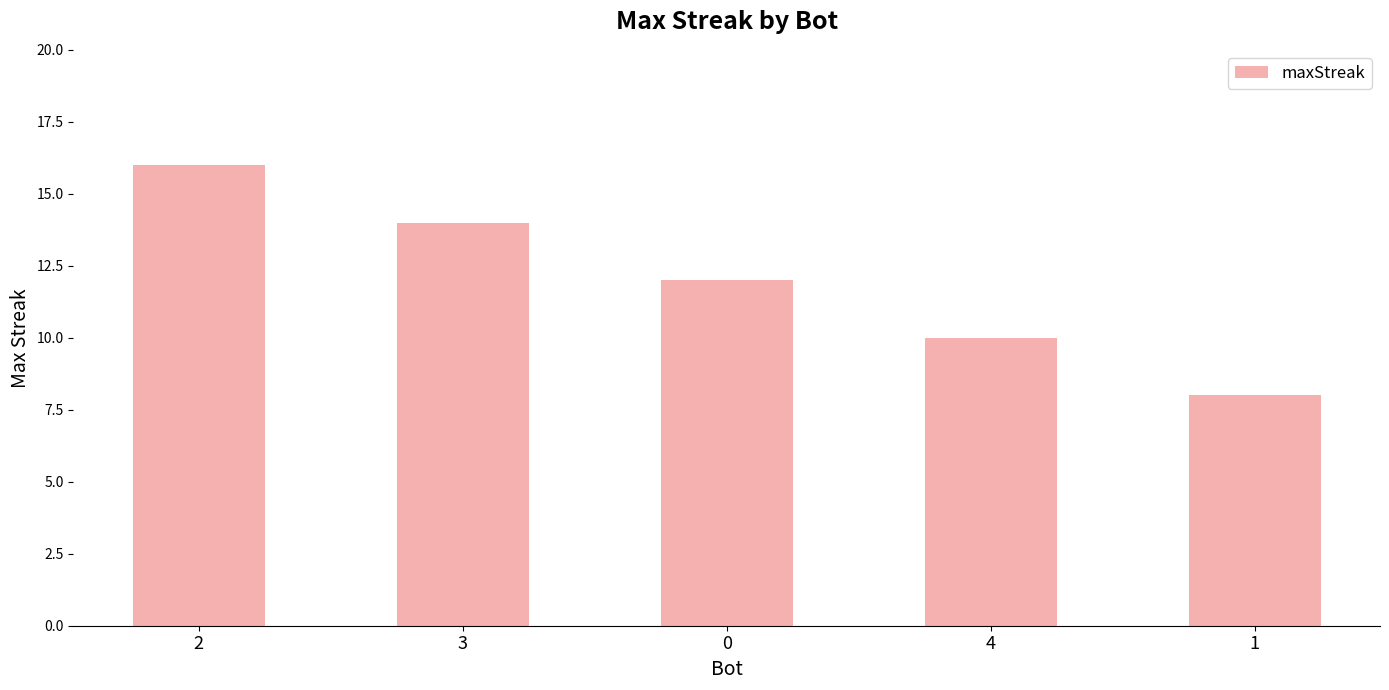

Reading right to left, list all the values displayed in this chart.

1=8	4=10	0=12	3=14	2=16